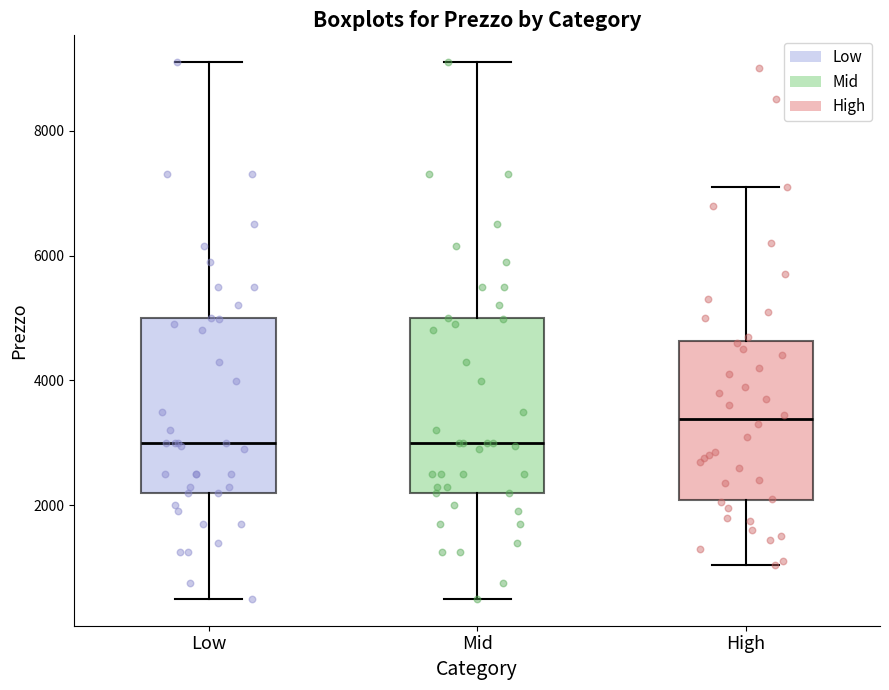

Where is the lower edge of the box for Low on the y-axis? The values are not printed on the chart, so give them approximately, as read against the axis.

2200